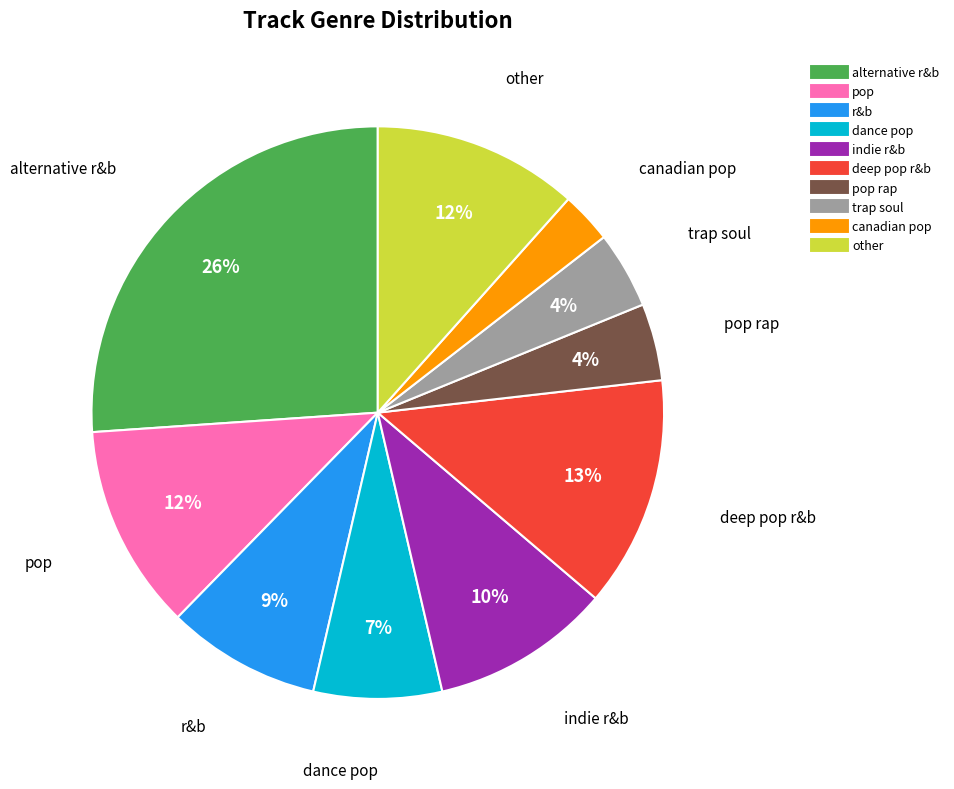

Is there any slice that represents more than half of the pie?

No